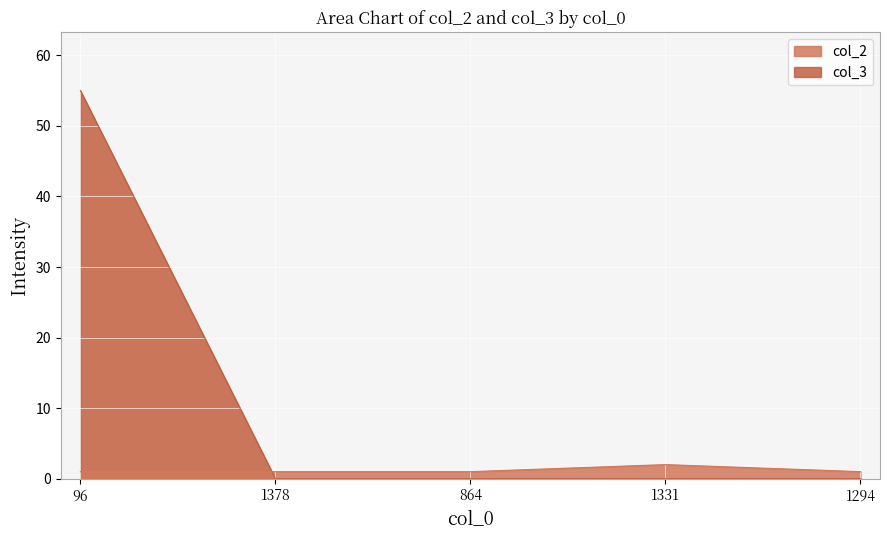

How many values in the col_3 series exceed 0?

1